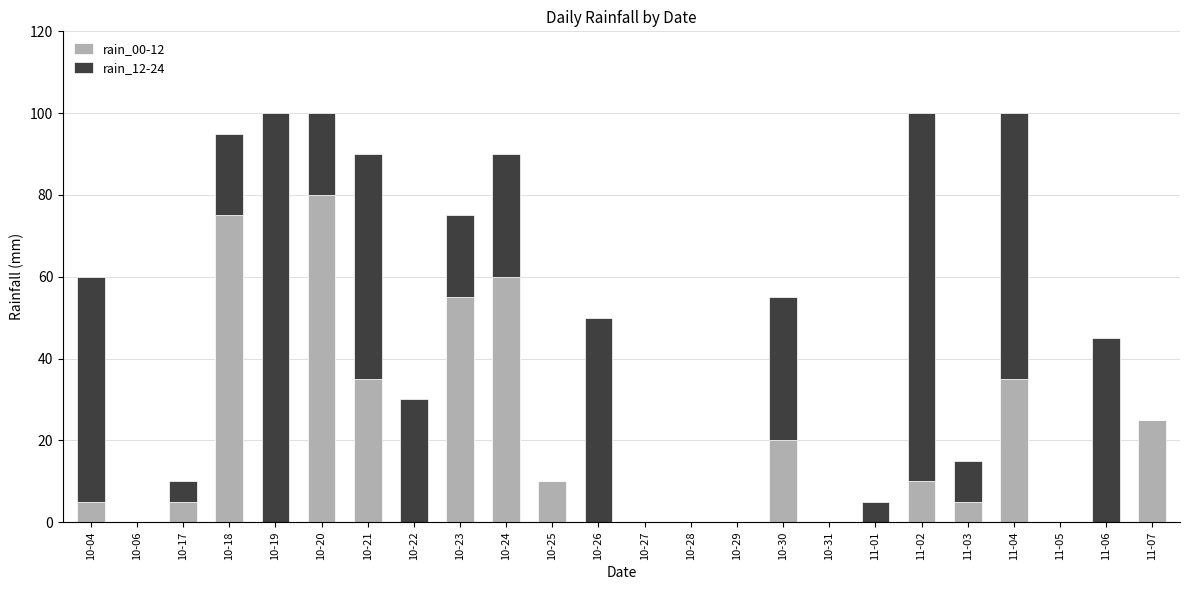

At which label does rain_00-12 reach its peak?

10-20